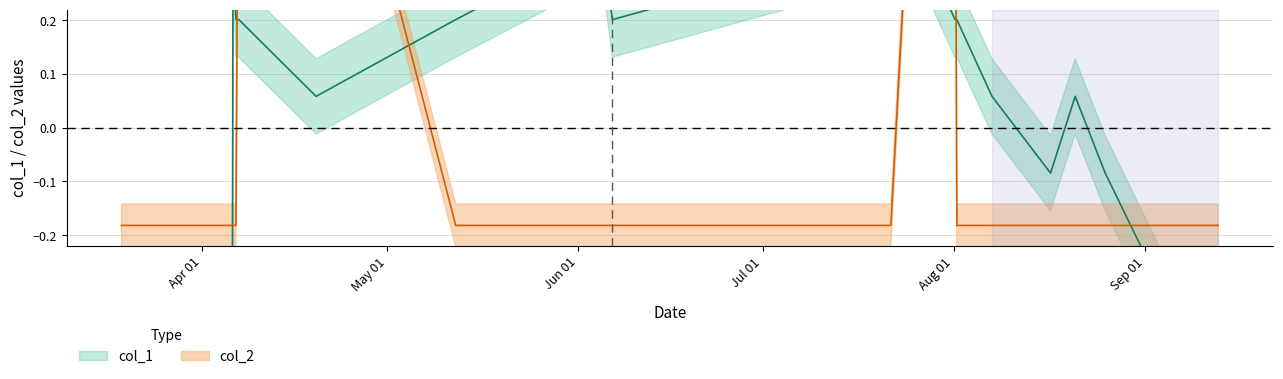

What are all the series names shown in the legend?

col_1, col_2